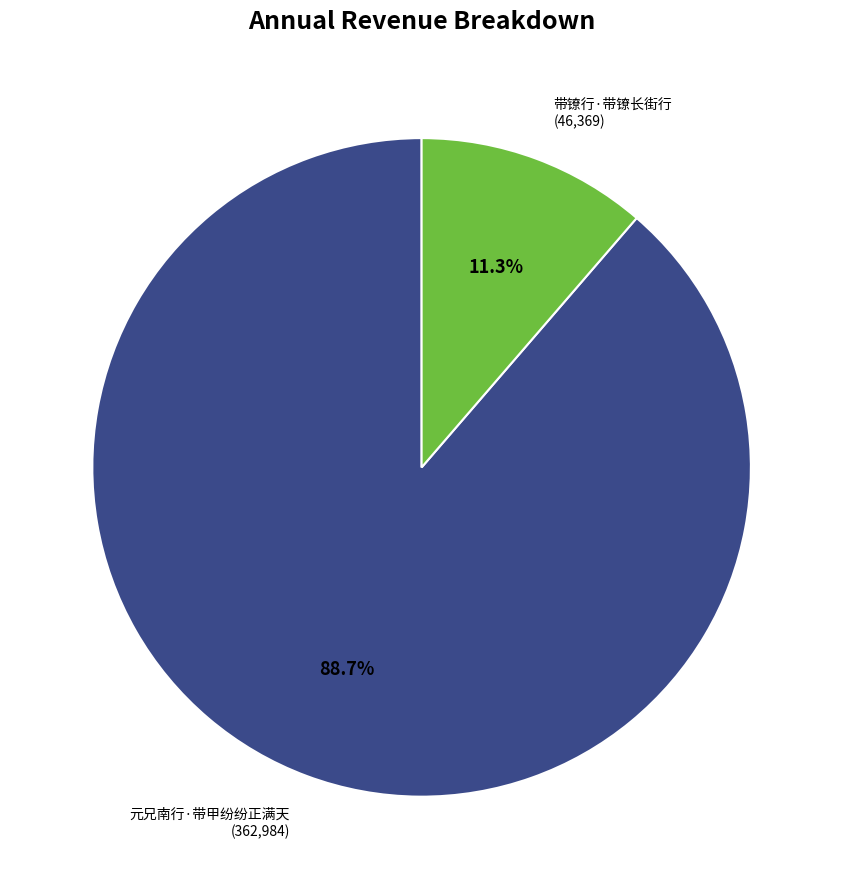

To the nearest percent, what portion does 元兄南行·带甲纷纷正满天 represent?

89%